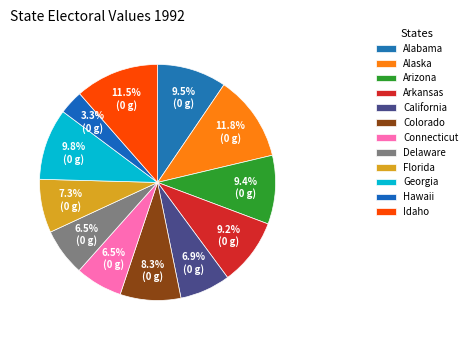

To the nearest percent, what is the combined percentage of Florida and Idaho?

19%